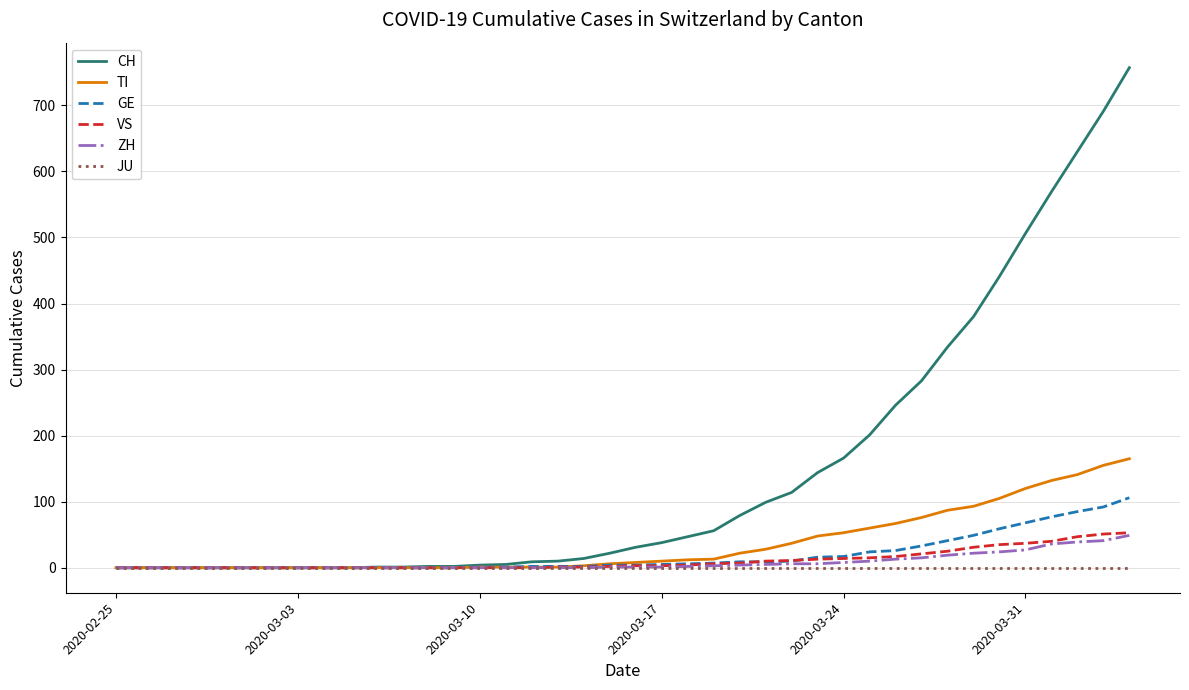

What is the maximum value shown in the chart?

757